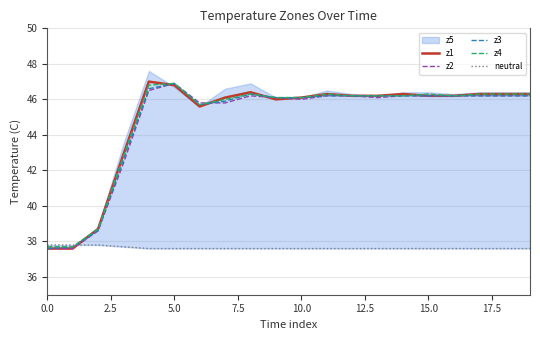

The value of z3 at 10.0 is 46.1. True or false?

True